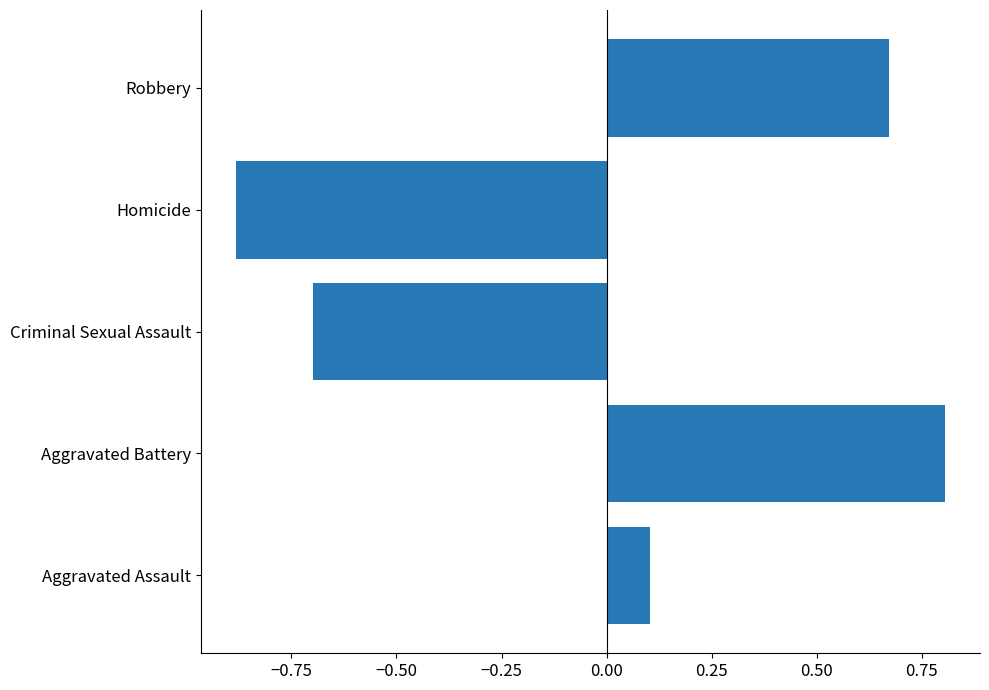

What is the greatest value displayed?

0.8